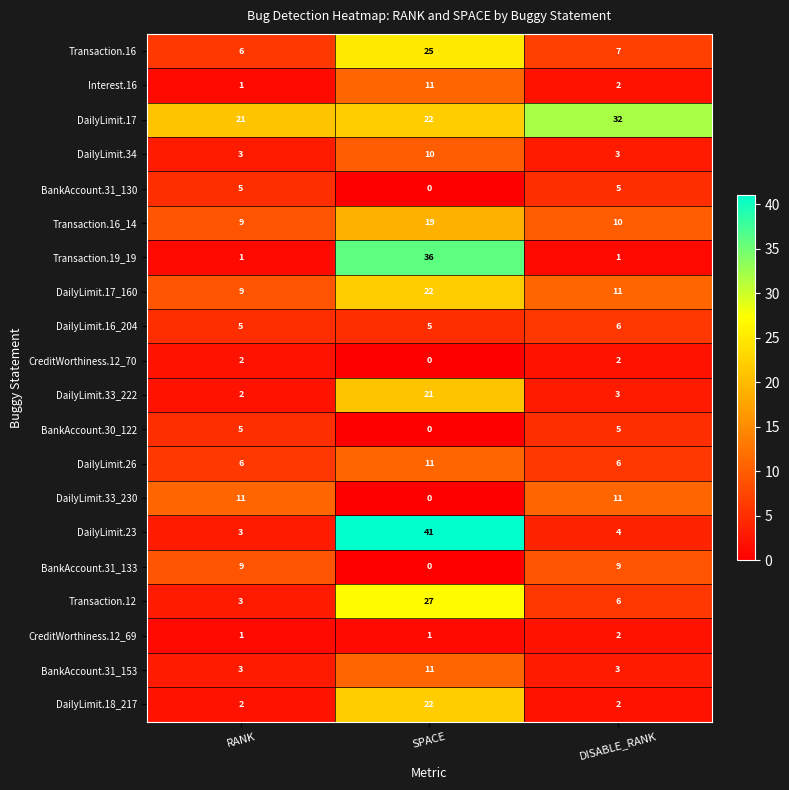

How many CreditWorthiness.12_70 values are between 0 and 2?

3